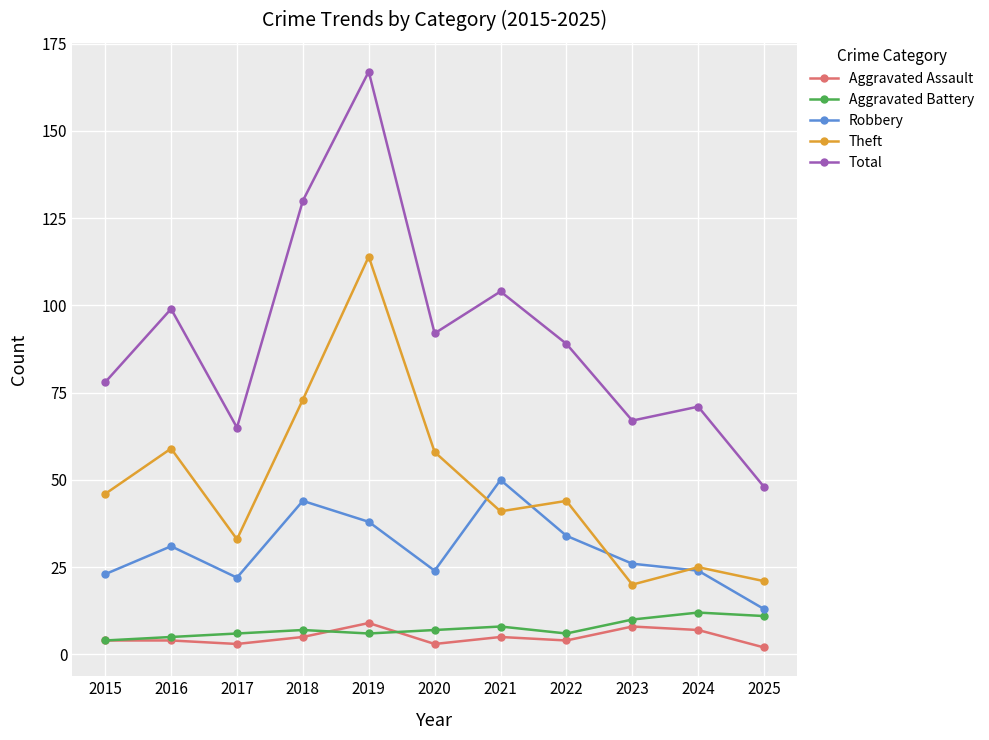

What is the value of the Aggravated Battery point at the 1st from the left?

4